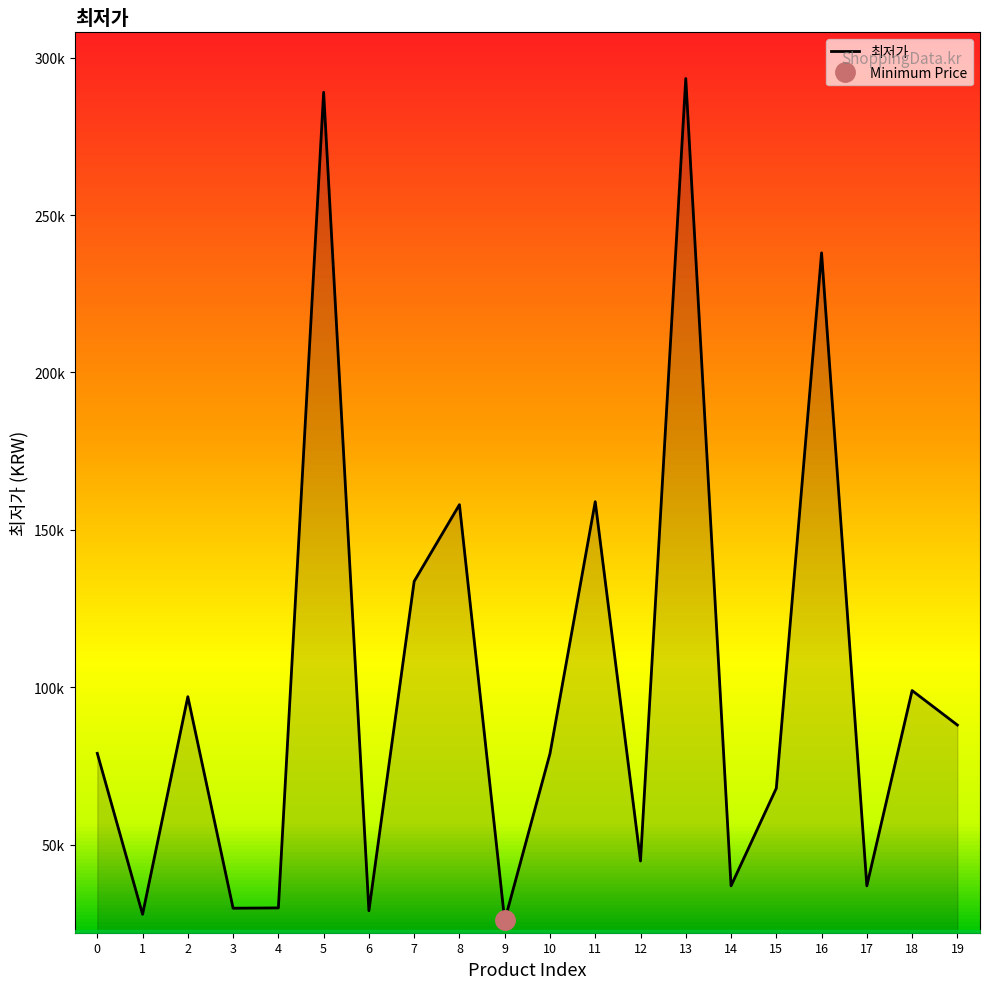

What is the value of the 17th point from the left?

238000